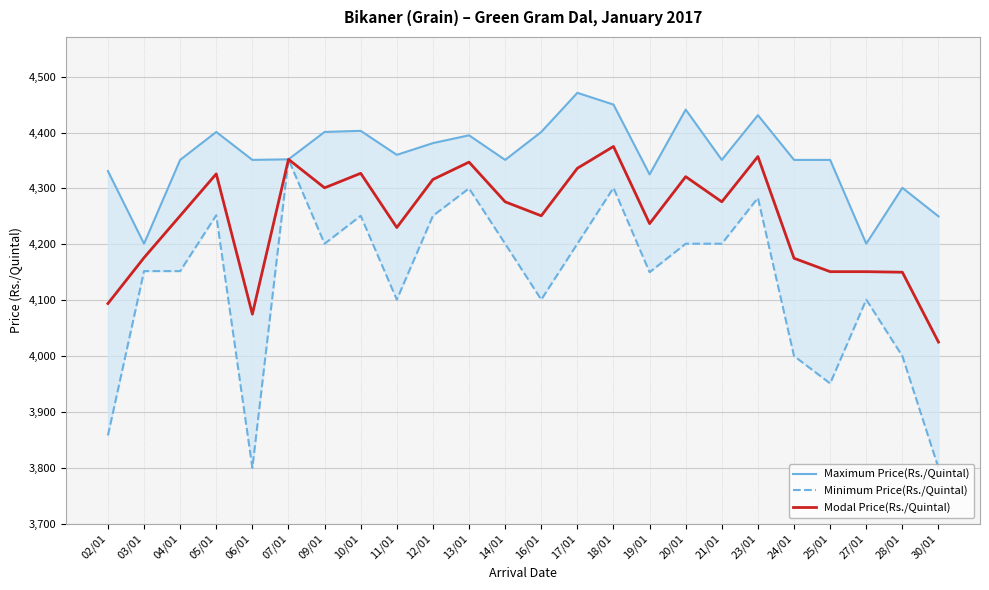

List the series in order of their overall mean, highest first.

Maximum Price(Rs./Quintal), Modal Price(Rs./Quintal), Minimum Price(Rs./Quintal)